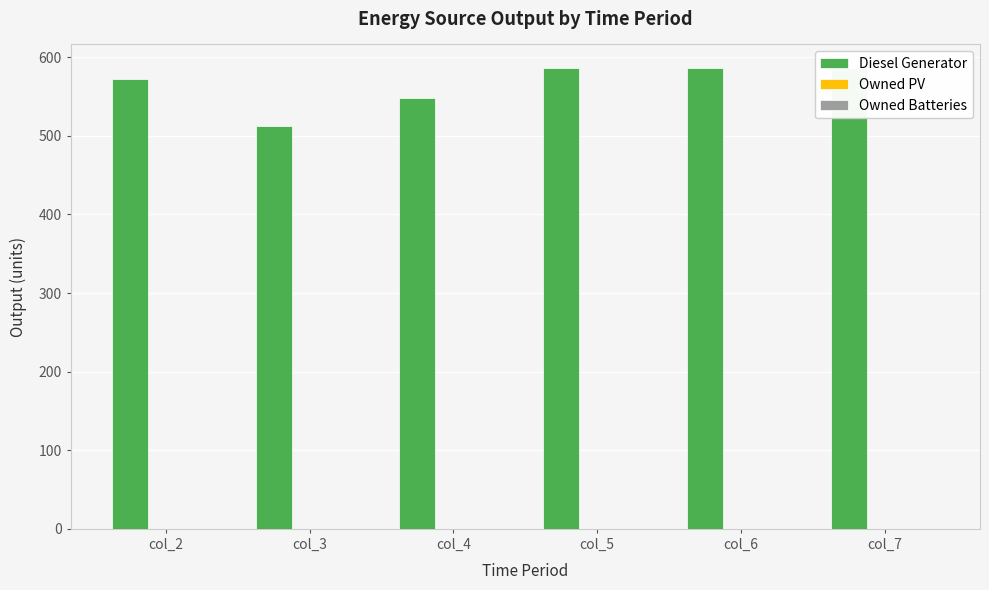

Does the chart contain stacked bars?

No